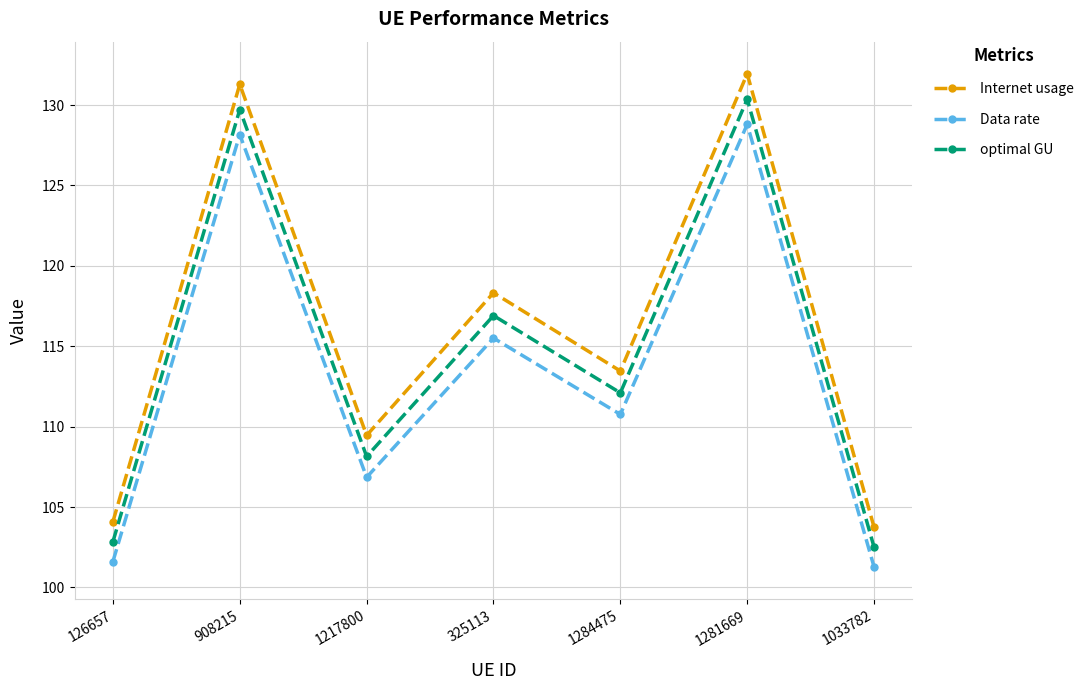

What is the label of the 4th point from the left?

325113